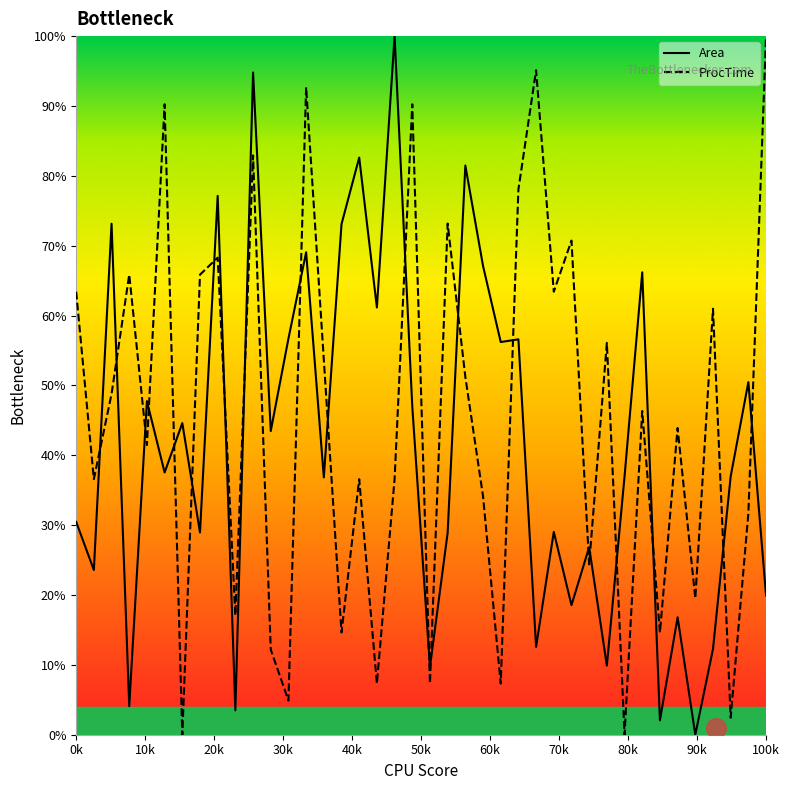

Which series reaches the maximum Y coordinate?

Area